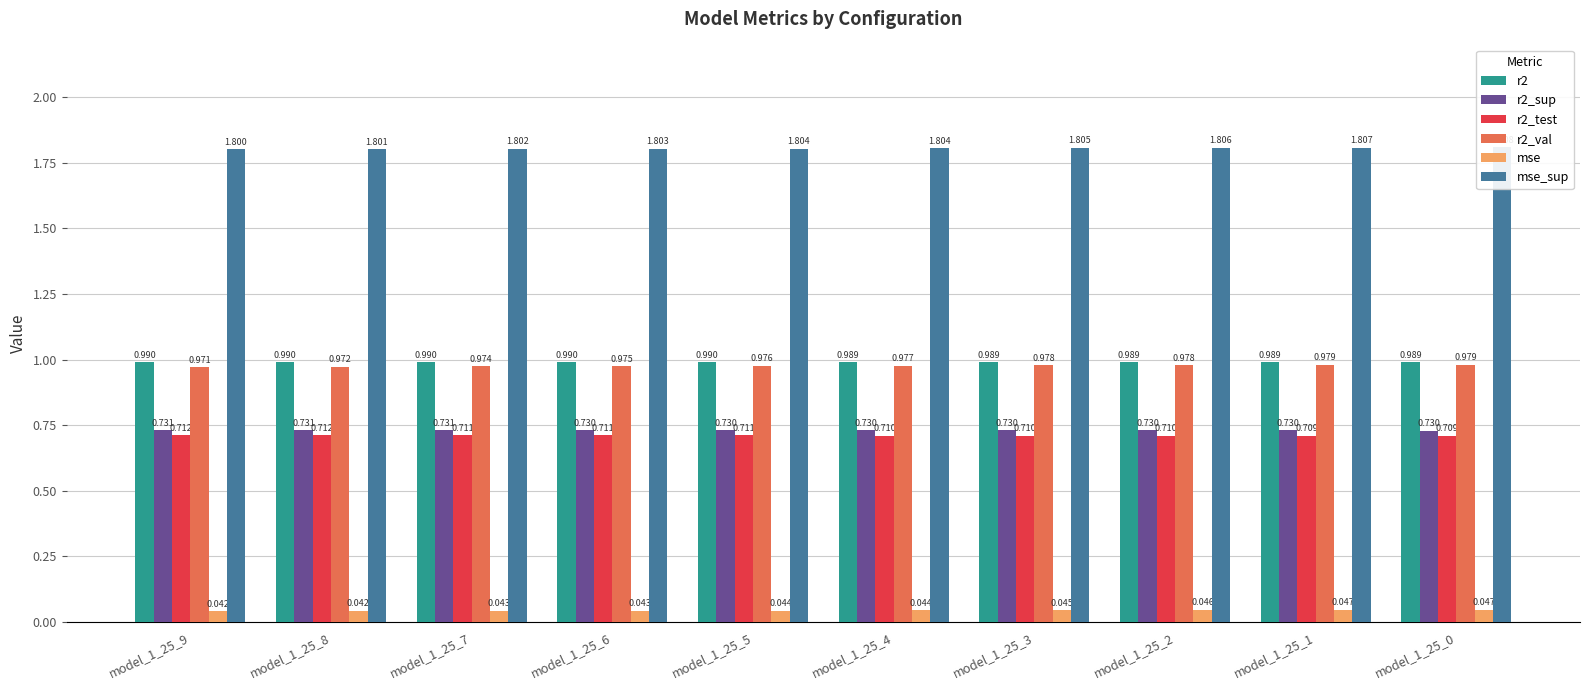

True or false: mse has a value of 0.0 at model_1_25_6.

True